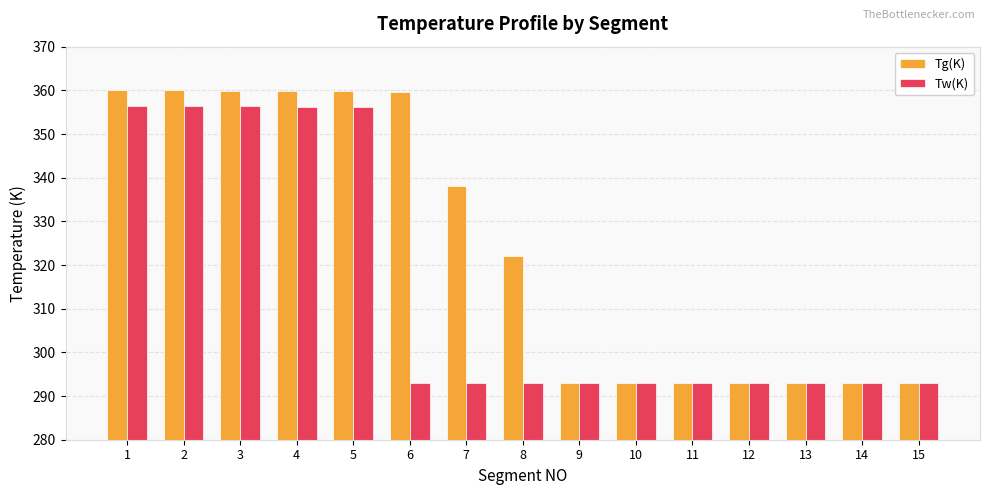

What is the average value of the Tw(K) series?

314.1